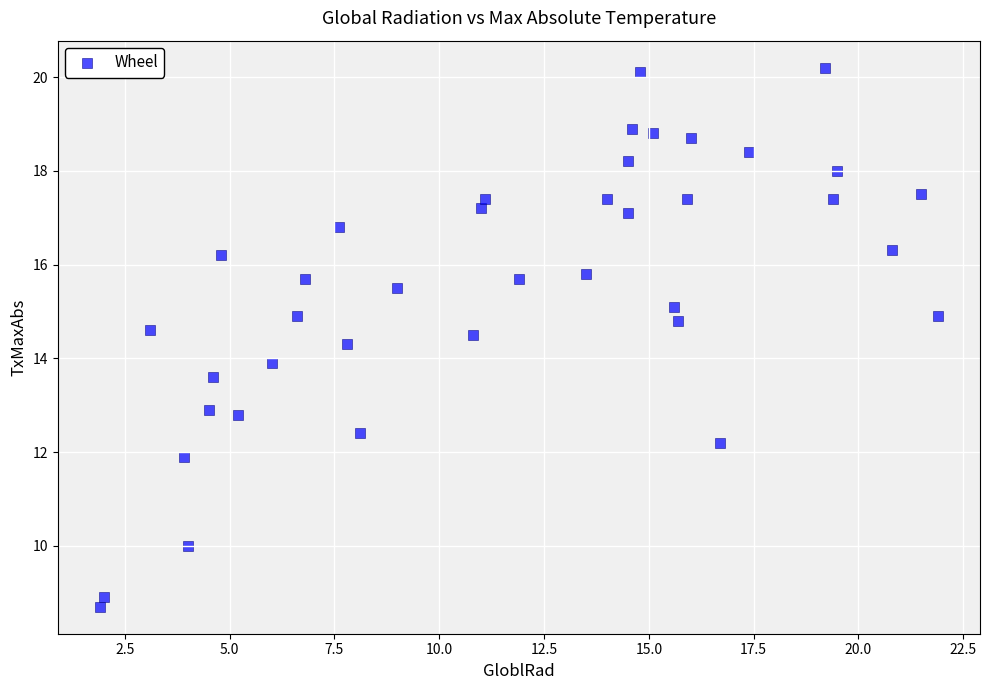

What is the range of X values (max minus min)?

20.0